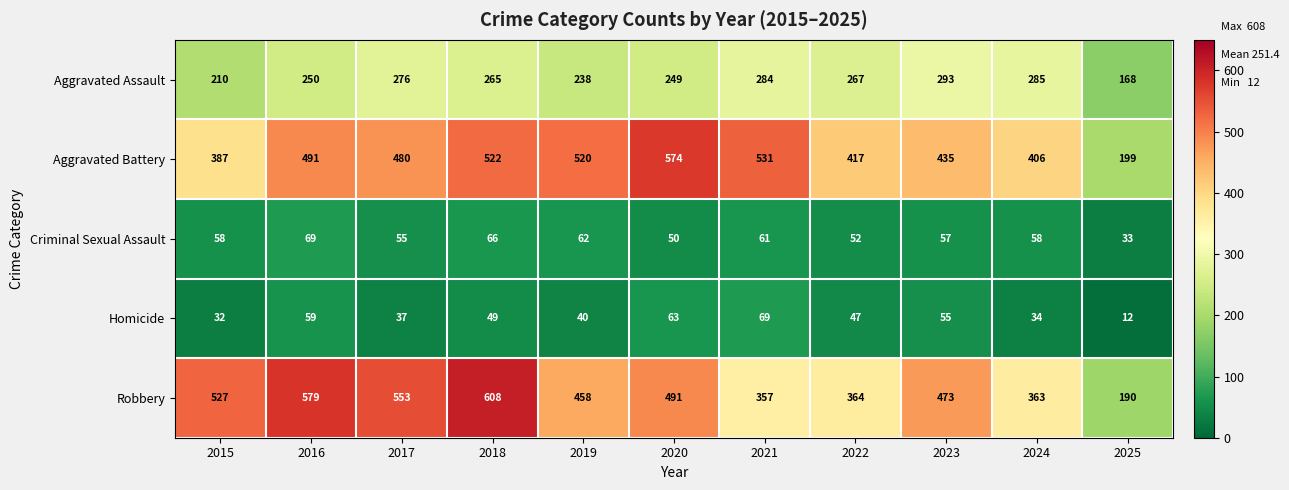

What is the difference between the highest and lowest values at 2019?

480